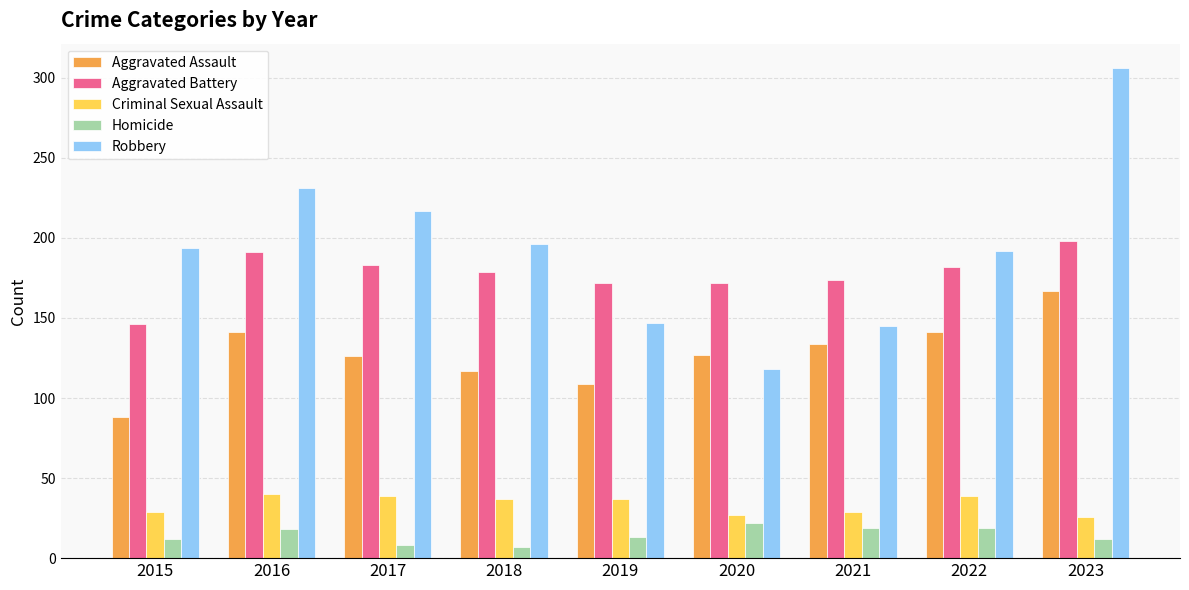

What is the sum of all Aggravated Battery values?

1597